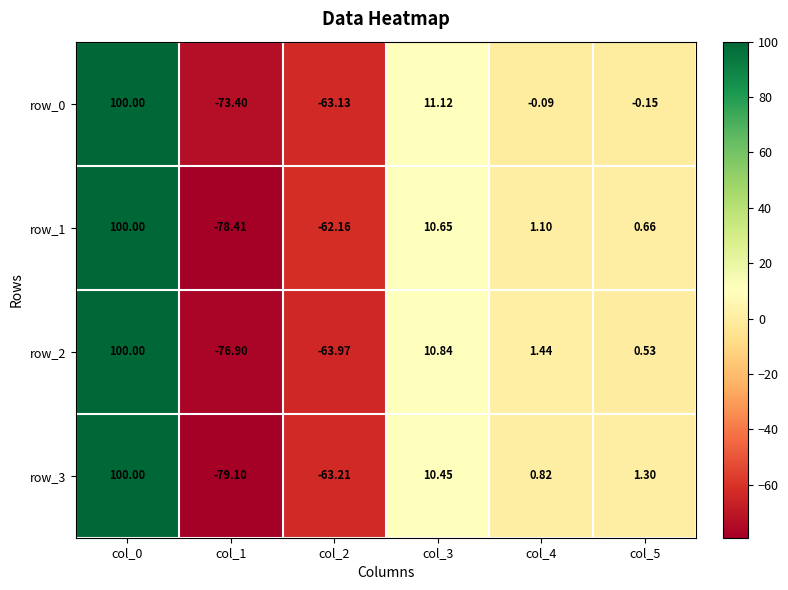

How many data points in row_0 are above 0?

2